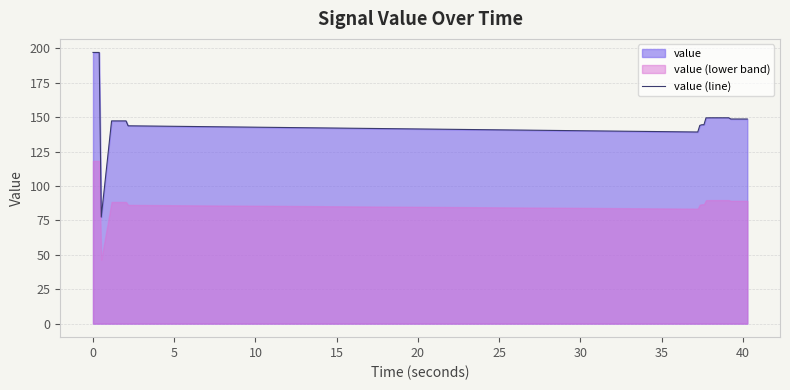

What is the maximum value for value (line)?

196.9